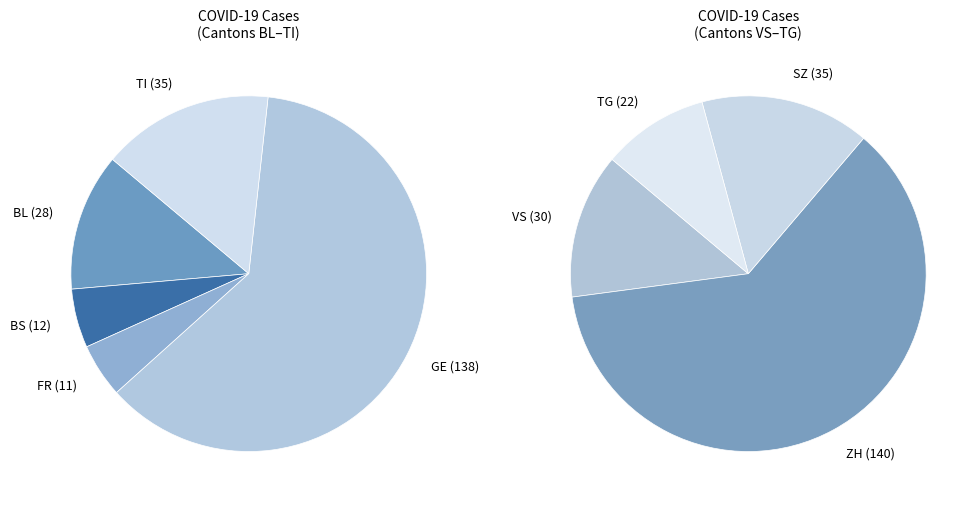

True or false: BS accounts for 1% of the total.

False